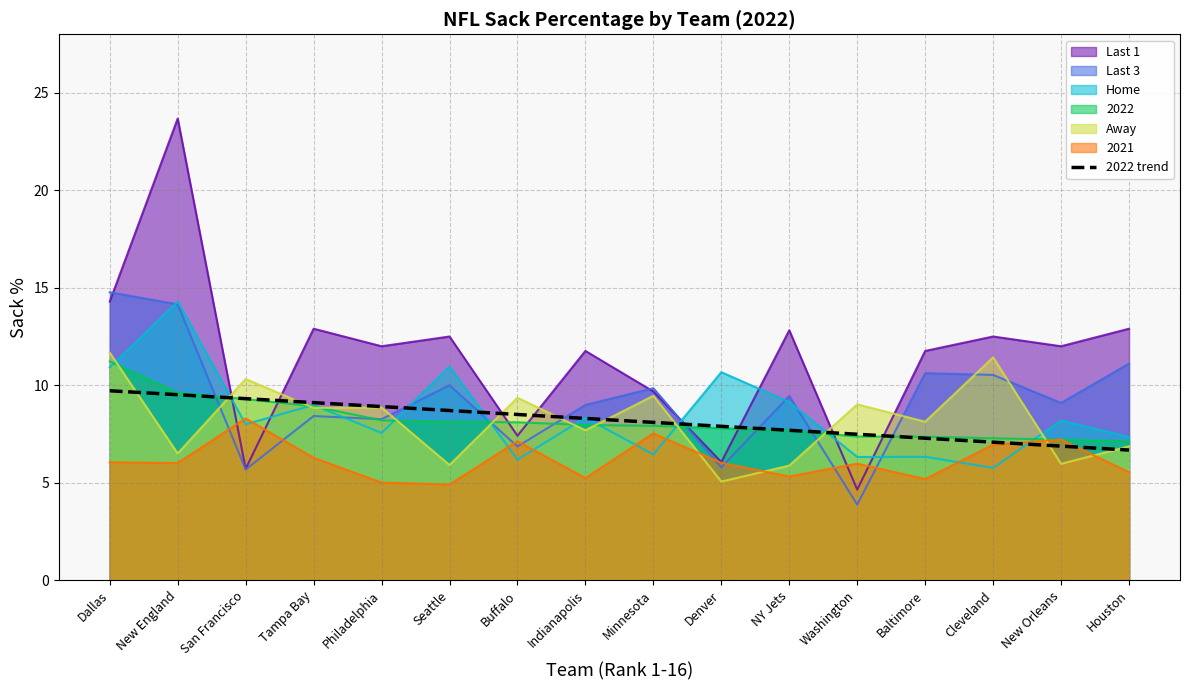

What is the label of the 8th point from the right?

Minnesota